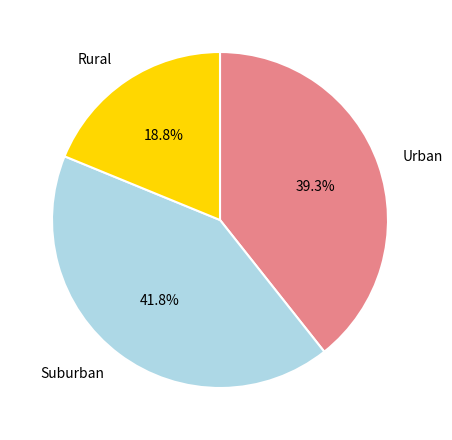

How many segments does this pie chart have?

3